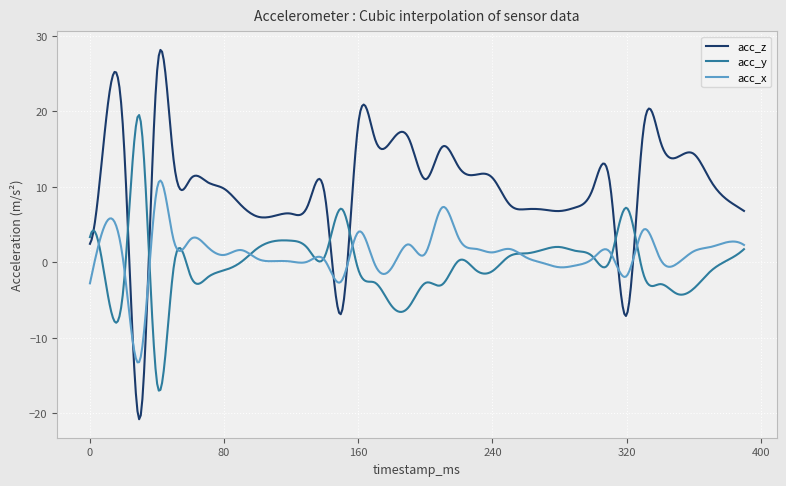

Which series has the largest range (max minus min)?

acc_z